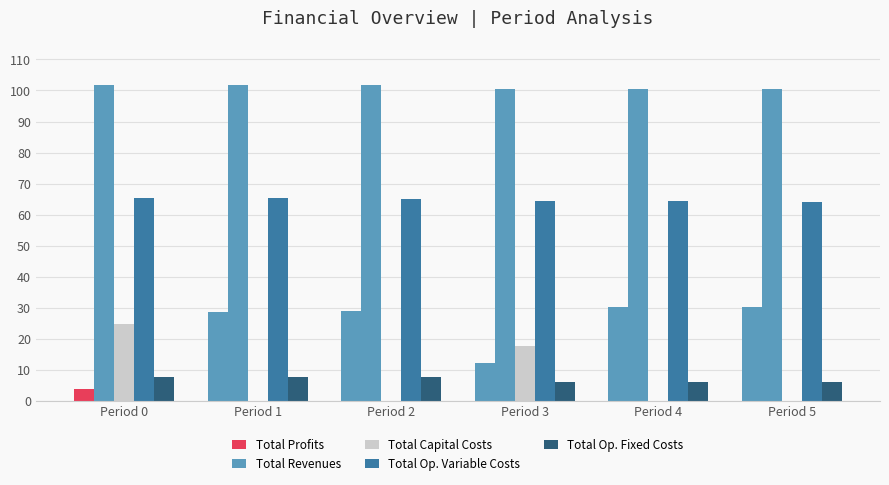

What is the difference between the second highest and minimum values in the Total Op. Fixed Costs series?

1.5